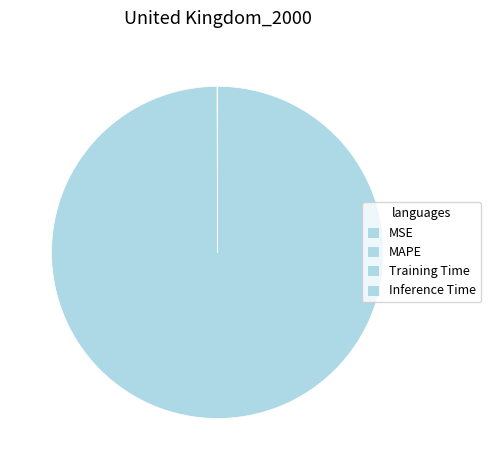

What is the change in value from MAPE to Inference Time?

-328.4